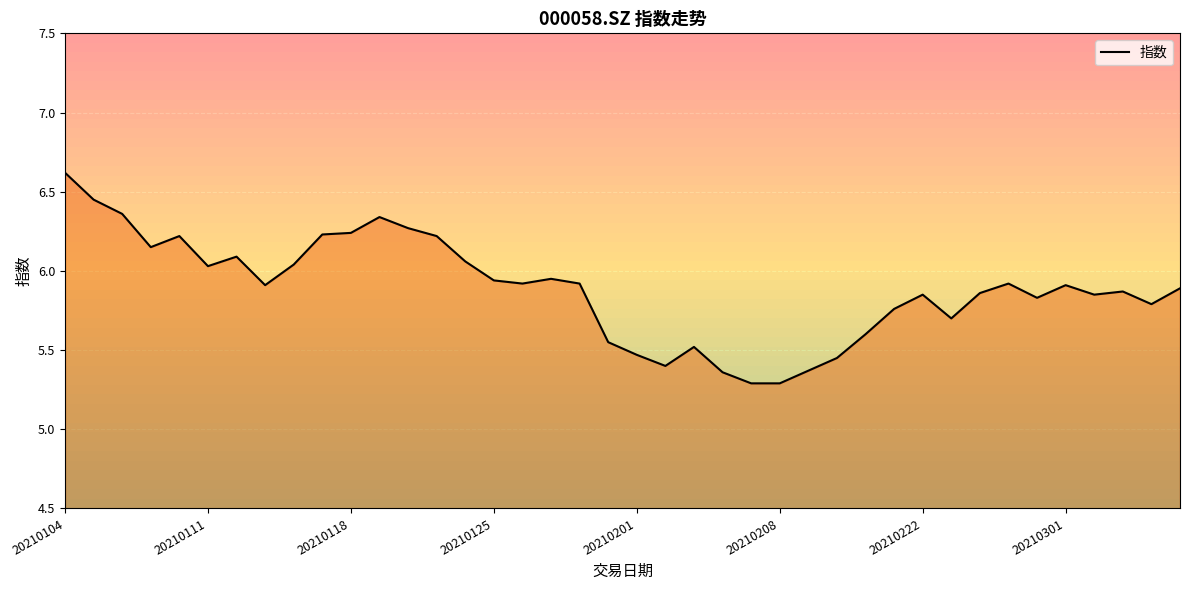

At which label does 指数 reach its peak?

20210104